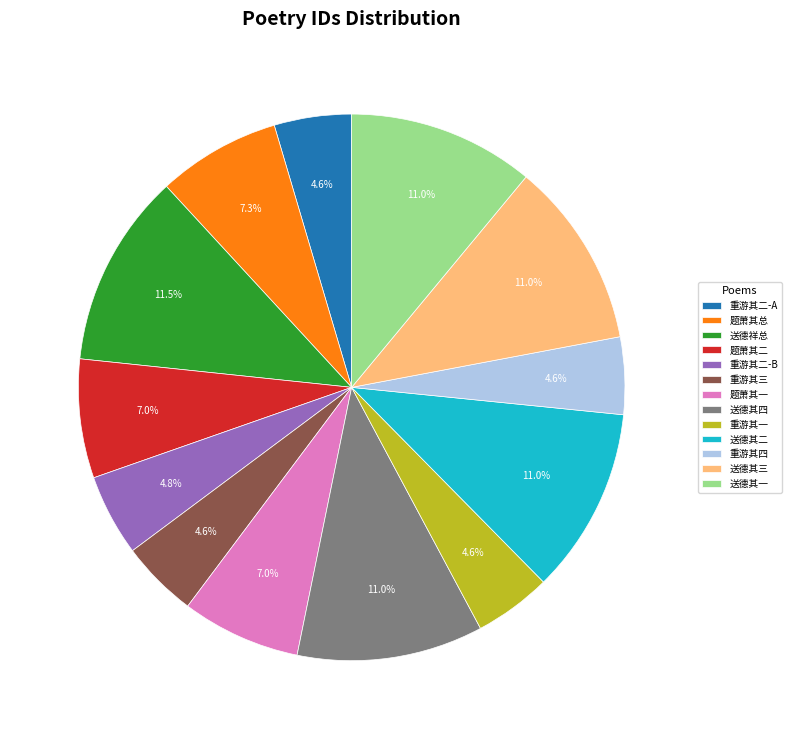

How many segments does this pie chart have?

13